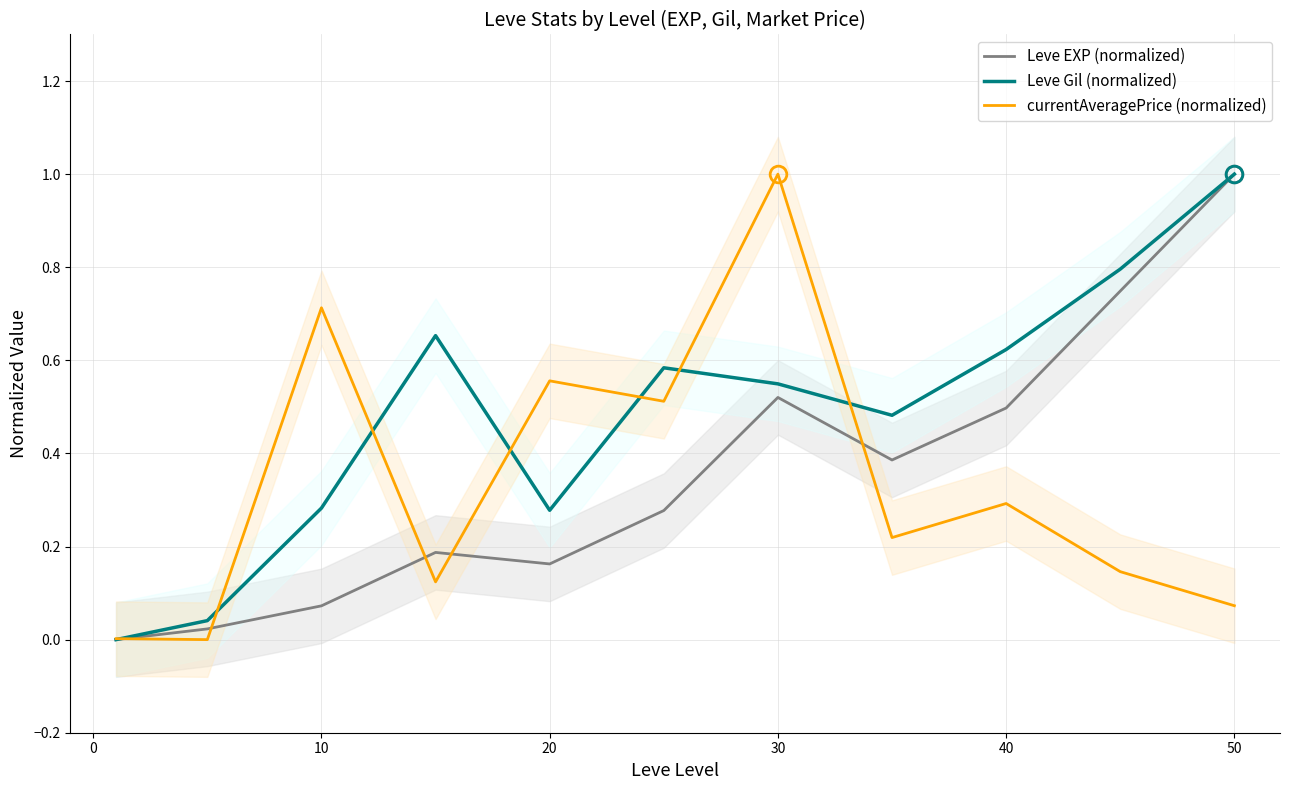

Reading right to left, transcribe all the data shown in this chart.

Leve EXP (normalized): 1.0	0.7	0.5	0.4	0.5	0.3	0.2	0.2	0.1	0.0	0.0
Leve Gil (normalized): 1.0	0.8	0.6	0.5	0.5	0.6	0.3	0.7	0.3	0.0	0.0
currentAveragePrice (normalized): 0.1	0.1	0.3	0.2	1.0	0.5	0.6	0.1	0.7	0.0	0.0